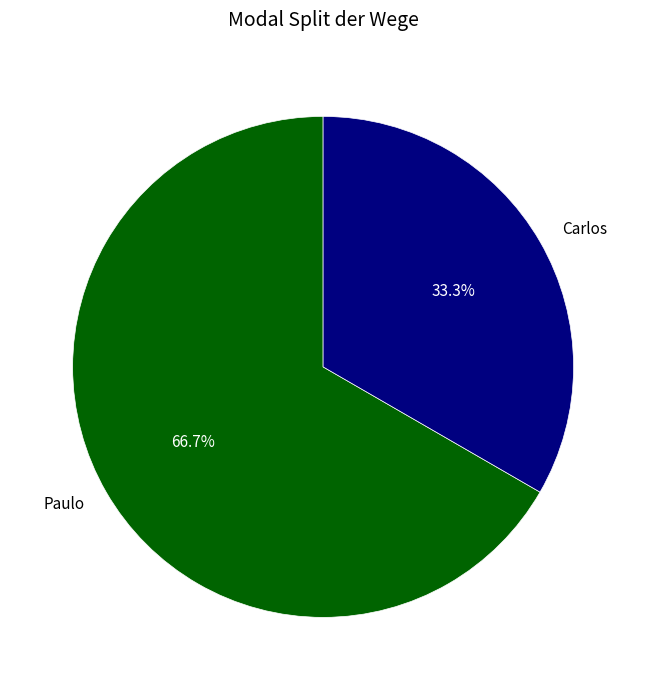

Is there a majority slice in this chart?

Yes